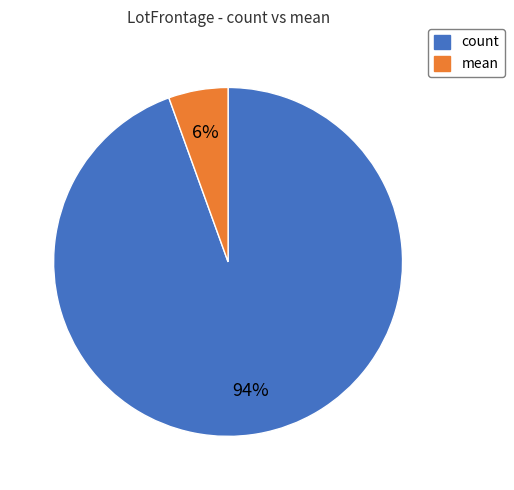

Is there any slice that represents more than half of the pie?

Yes